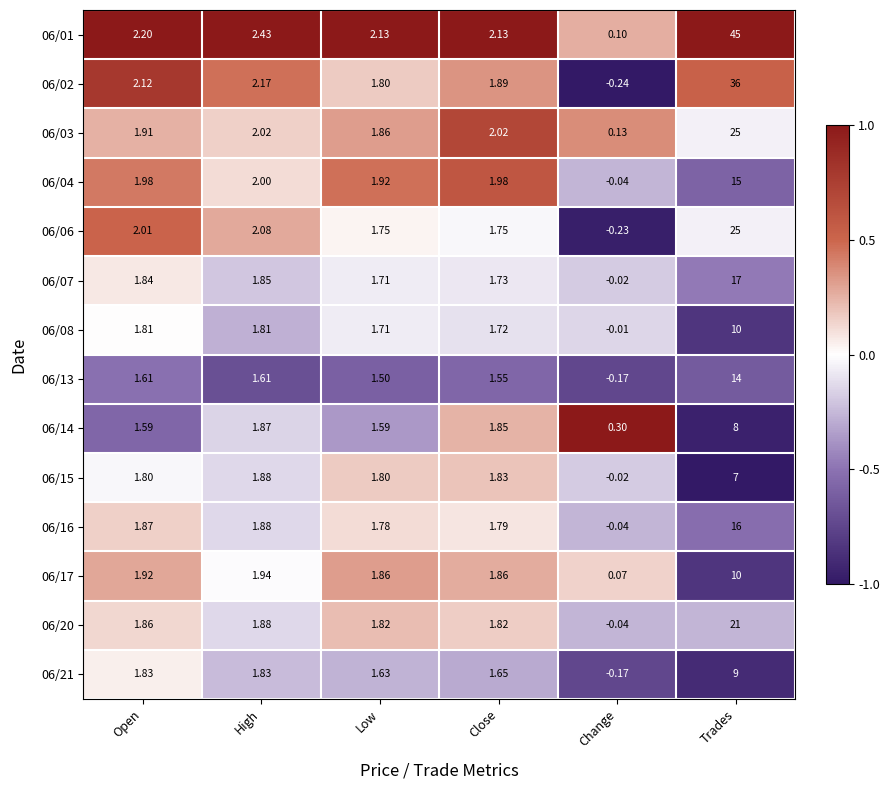

Which category has the lowest value across all series?

Change